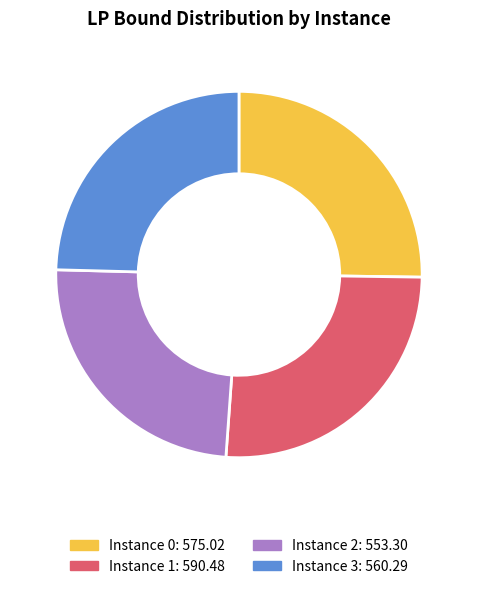

How many slices are in this pie chart?

4